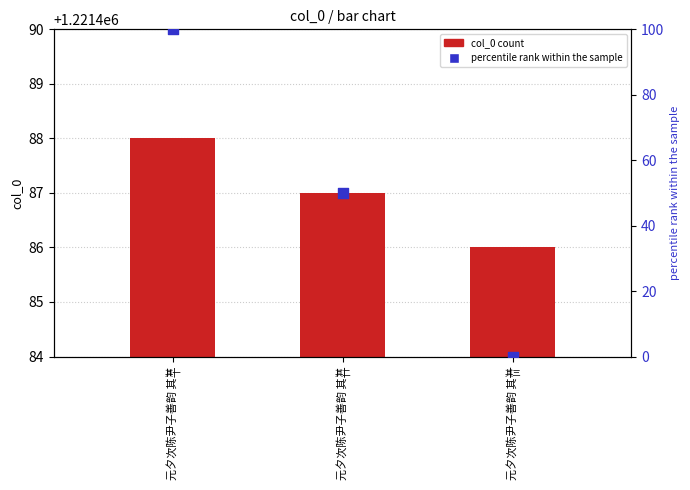

Which series has the largest Y range (max minus min)?

percentile rank within the sample